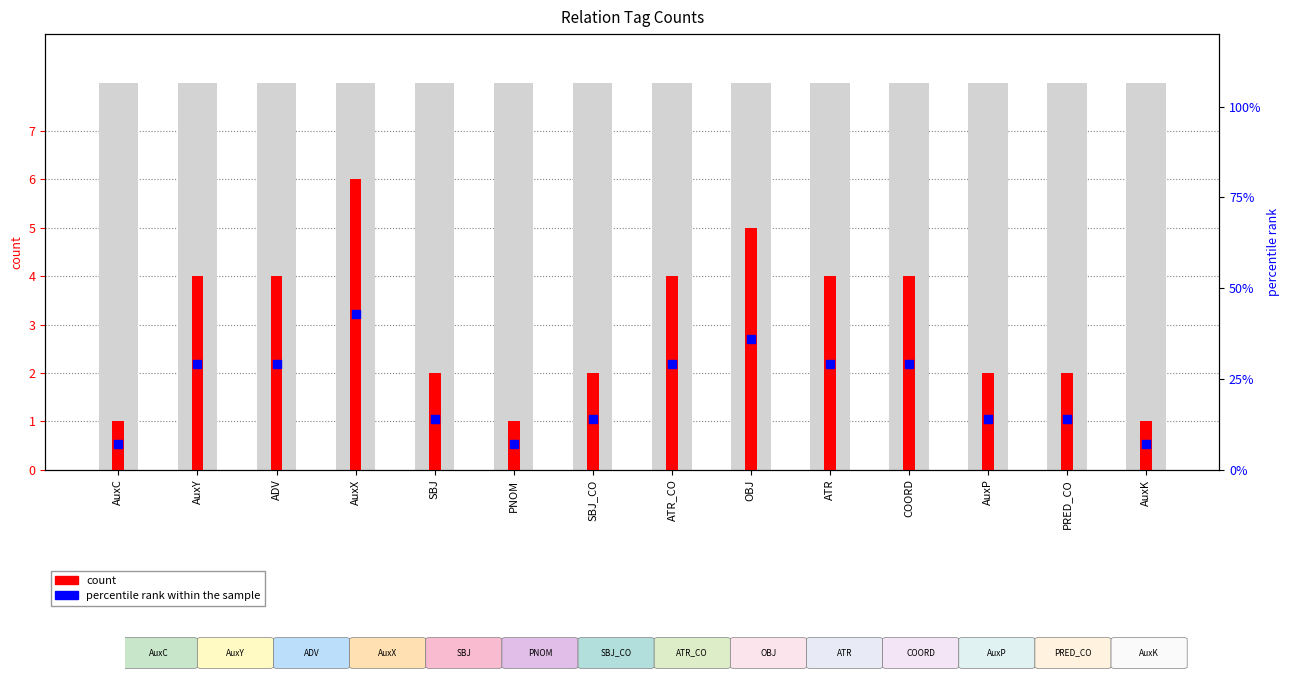

Which series contains the lowest Y value?

count